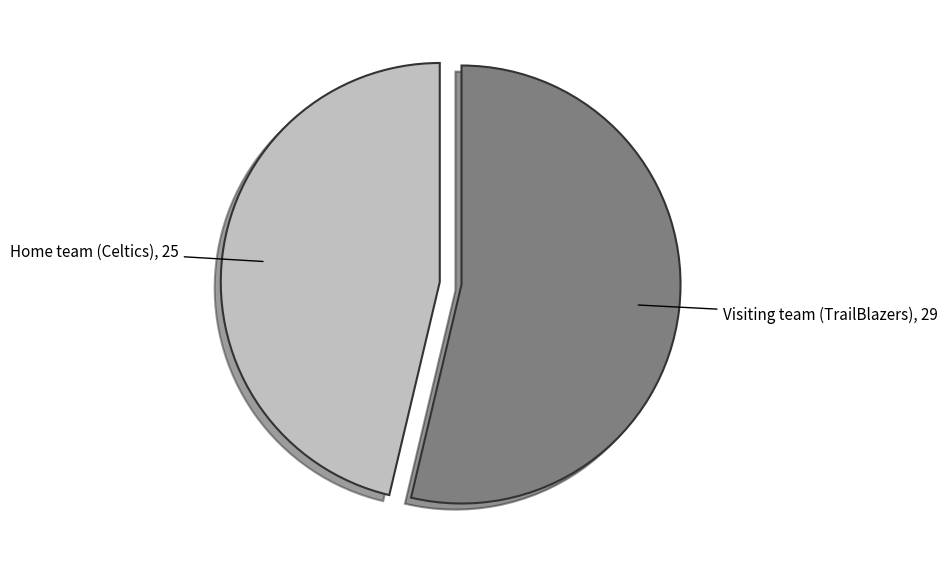

Rank the categories by value from highest to lowest.

Visiting team (TrailBlazers), Home team (Celtics)